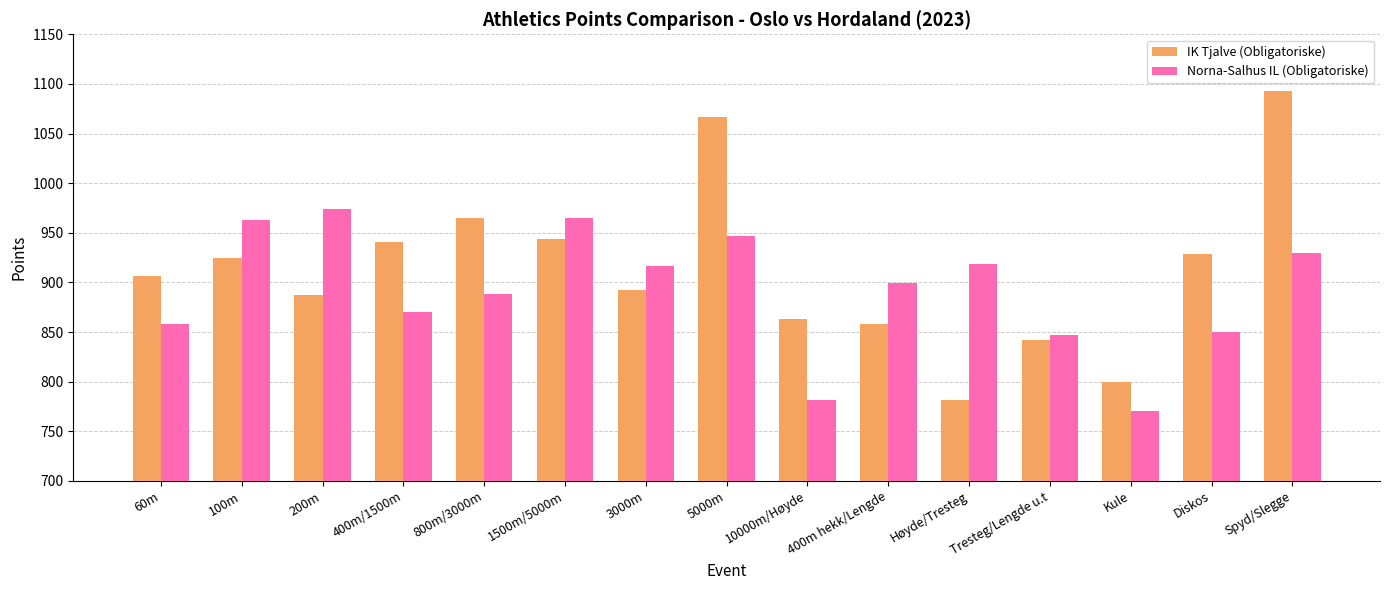

What is the label of the 4th bar from the right?

Tresteg/Lengde u.t